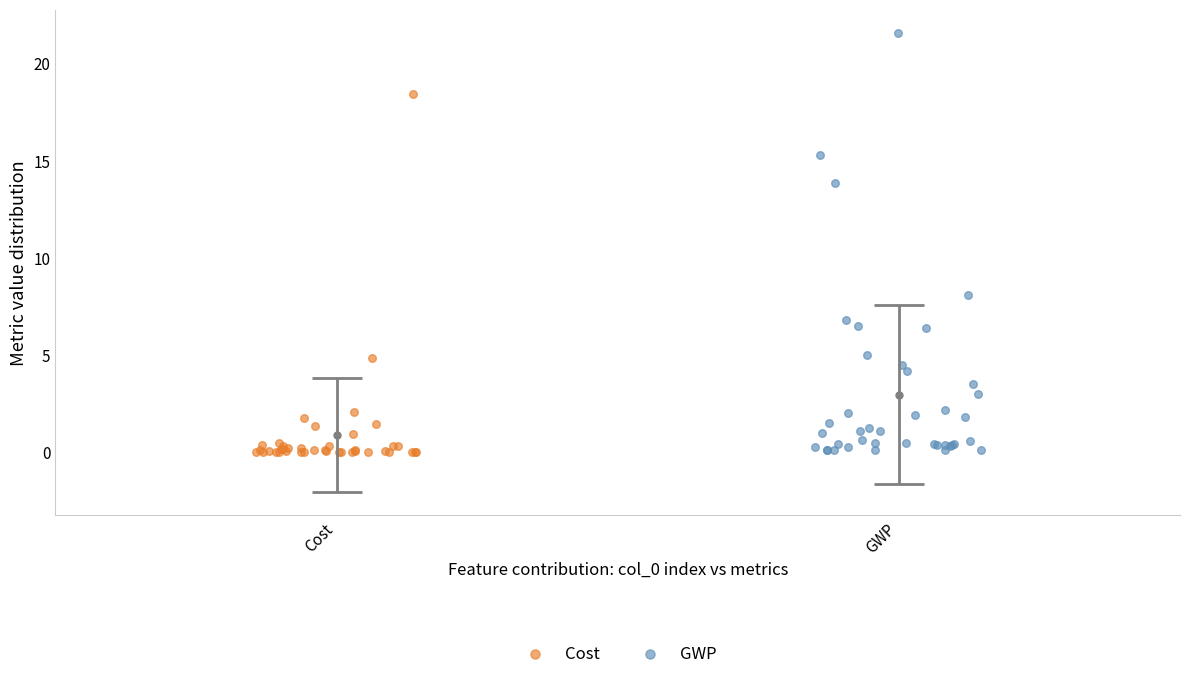

Which series has the largest Y range (max minus min)?

GWP